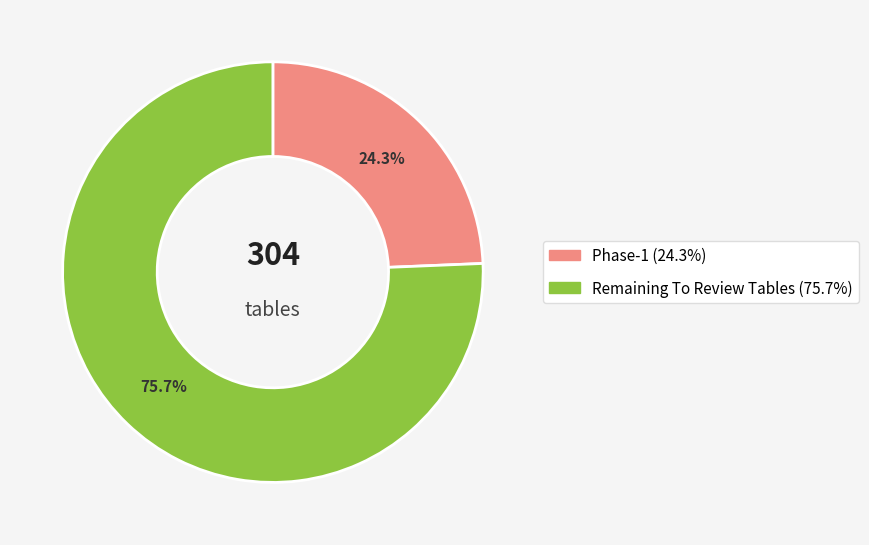

To the nearest percent, what is the average slice percentage?

50%